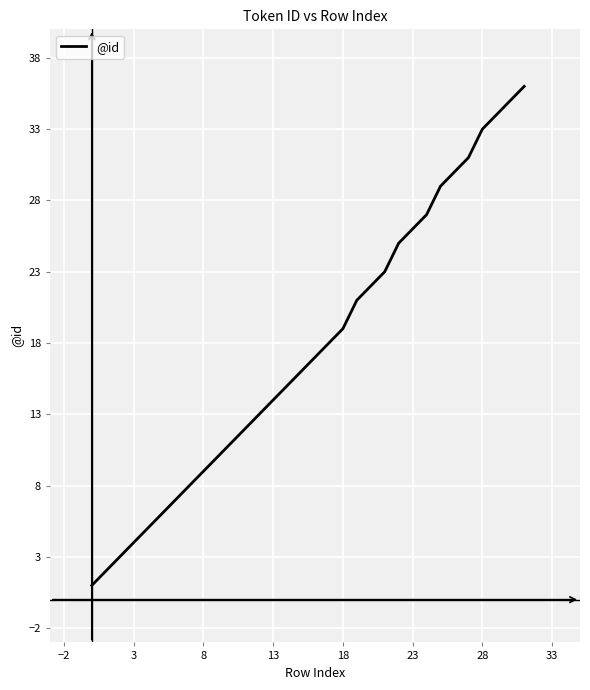

What is the greatest value displayed?

36